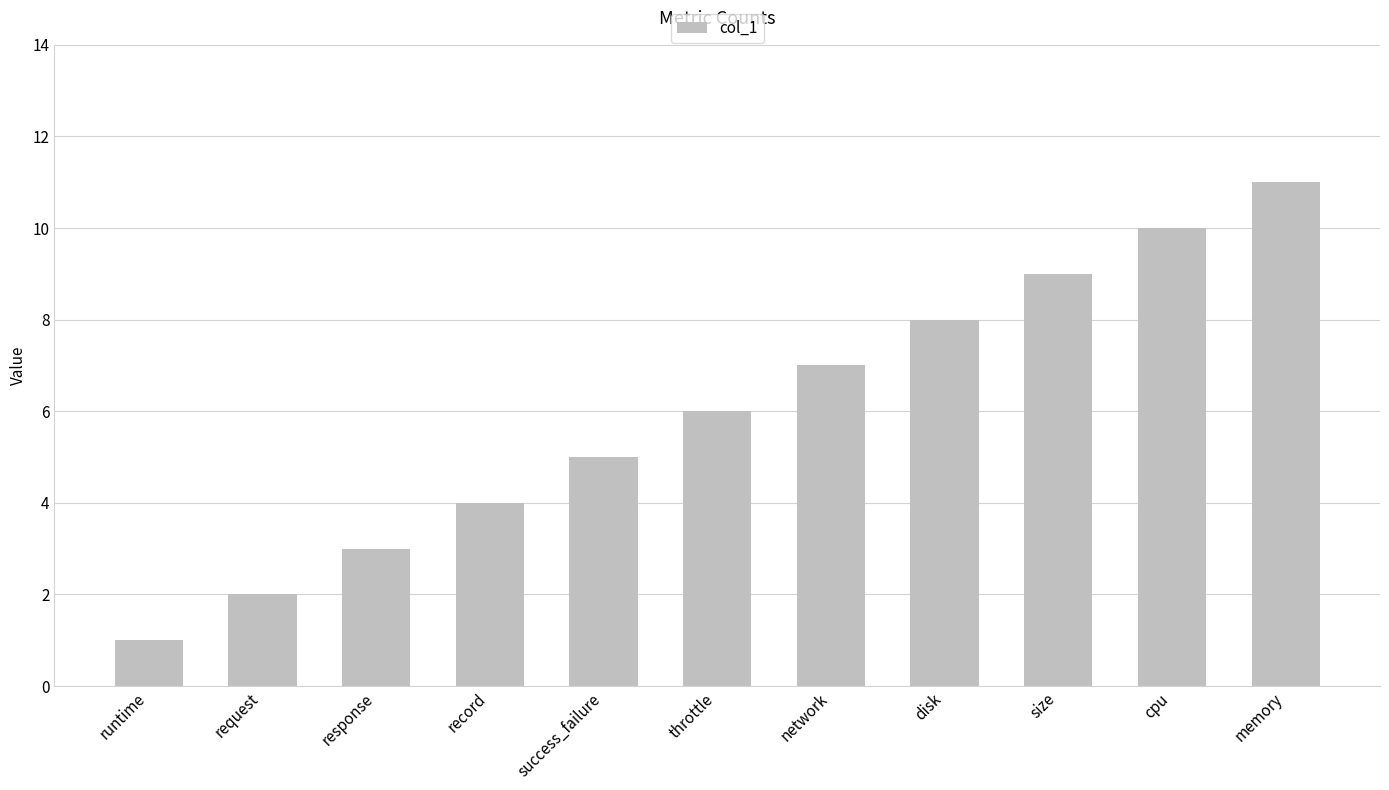

Reading left to right, transcribe all the data shown in this chart.

runtime=1	request=2	response=3	record=4	success_failure=5	throttle=6	network=7	disk=8	size=9	cpu=10	memory=11